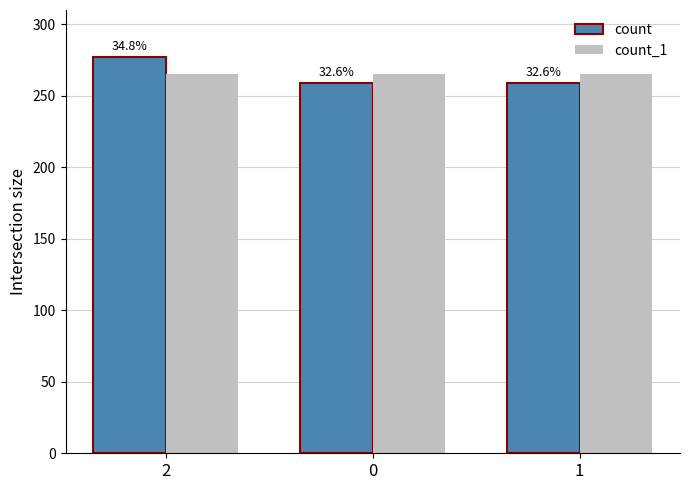

How many bars are there in total?

6